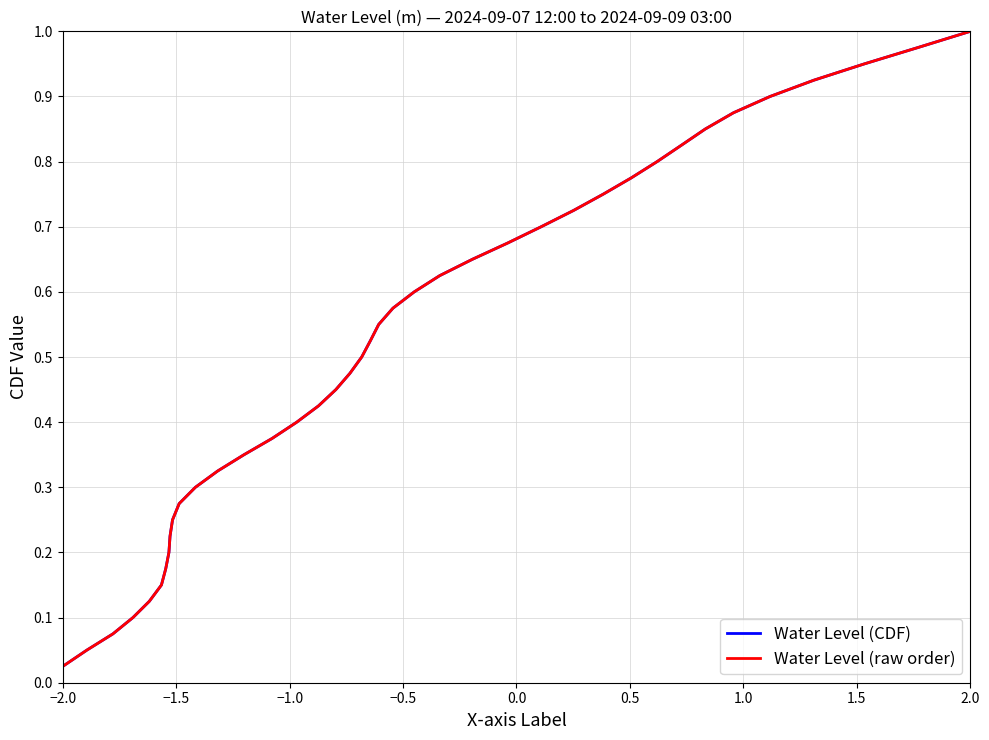

Is this an area chart (filled region under the line)?

No